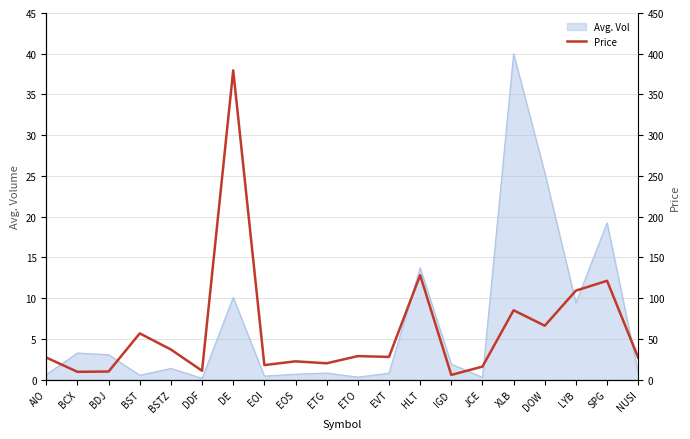

Read the value at NUSI.

27.0